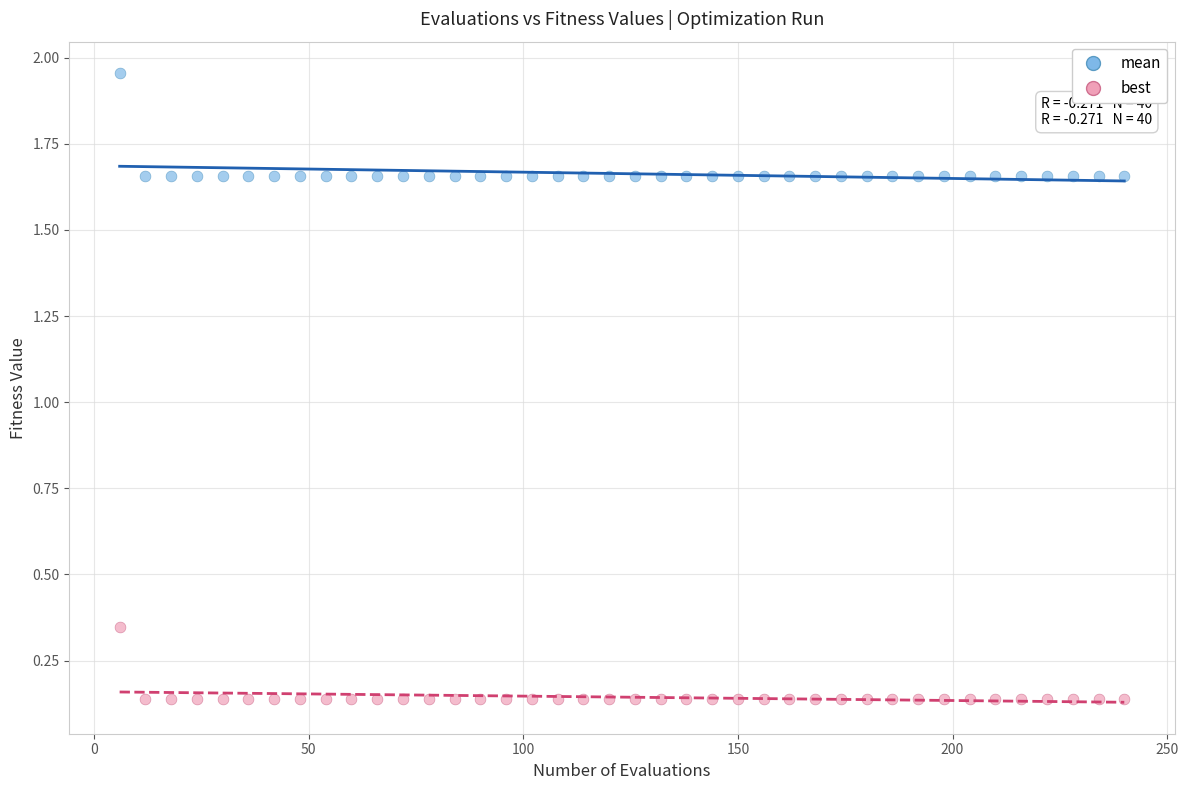

Which series has the widest spread of Y values?

mean